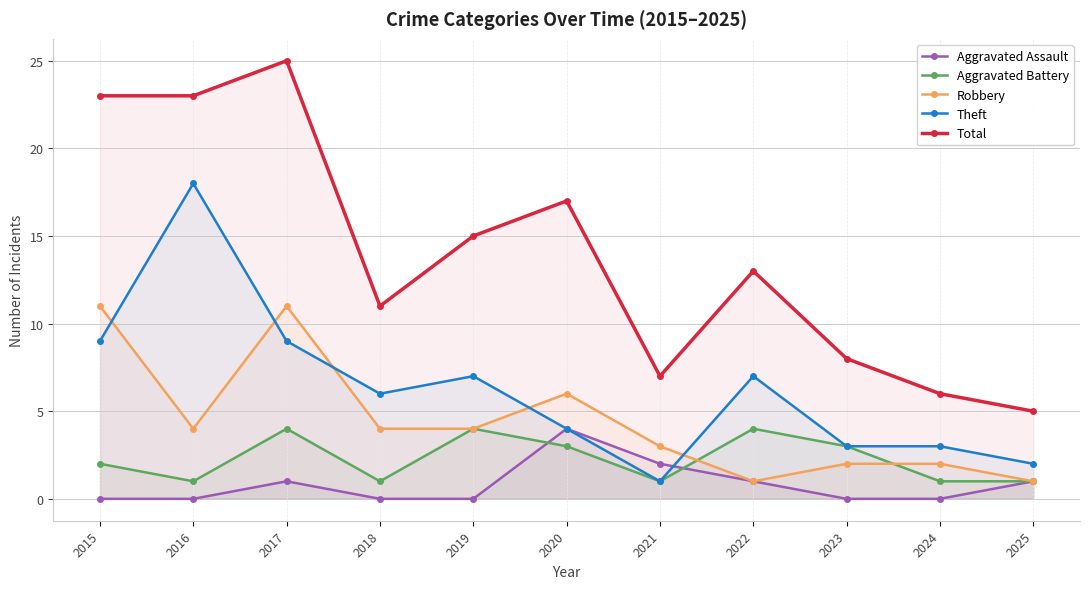

What is the difference between the Aggravated Battery values at 2019 and 2025?

3